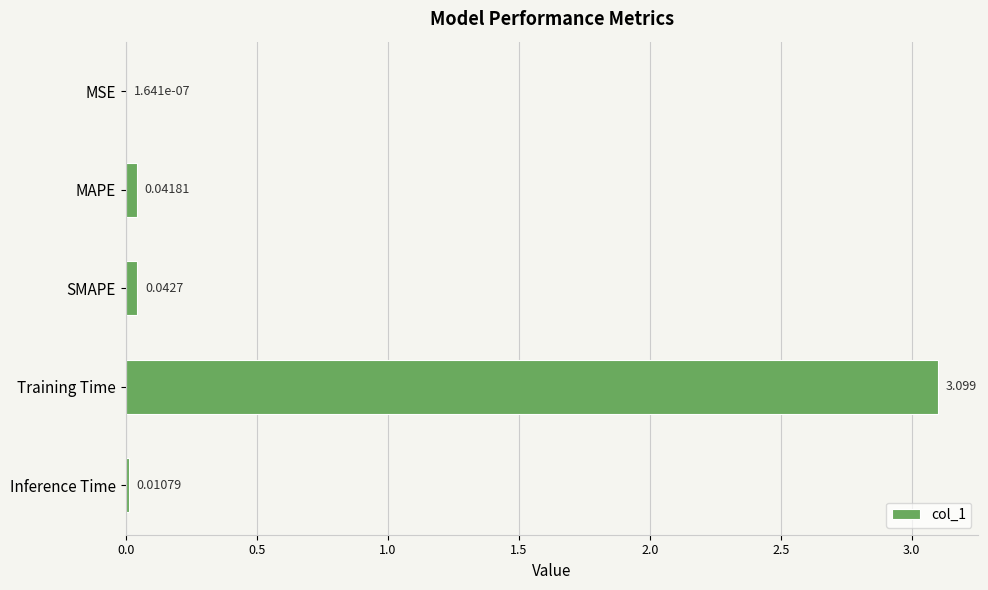

Which category has the highest value across all series?

Training Time